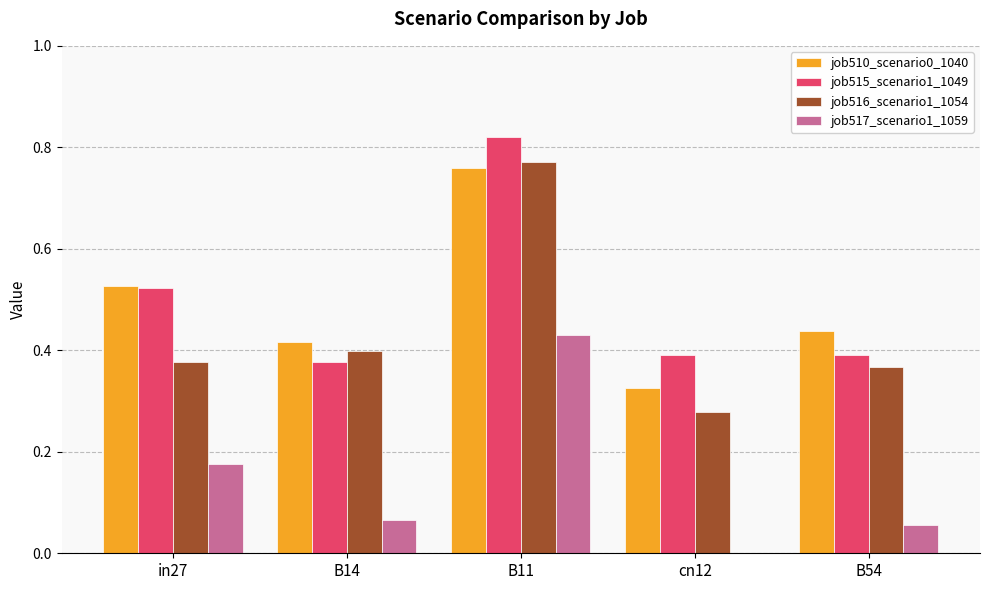

At which category does the chart reach its peak across all series?

B11